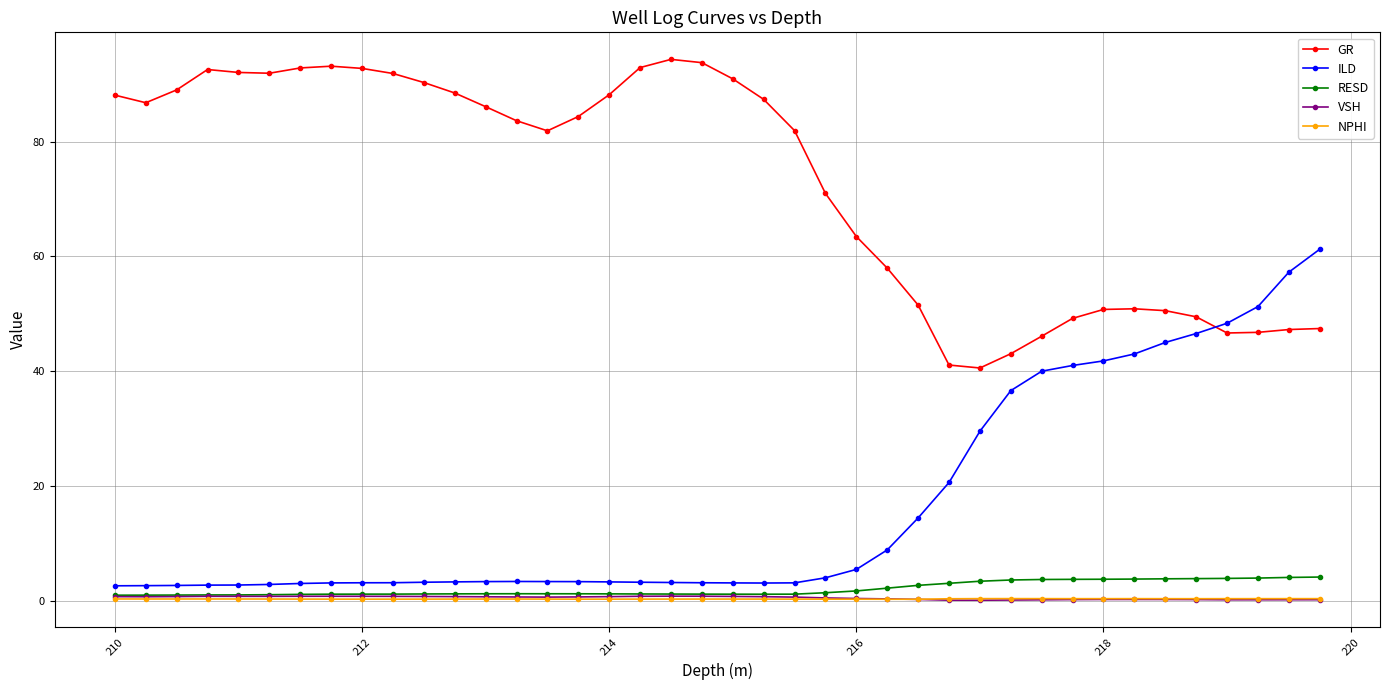

Which series has the largest total across all categories?

GR